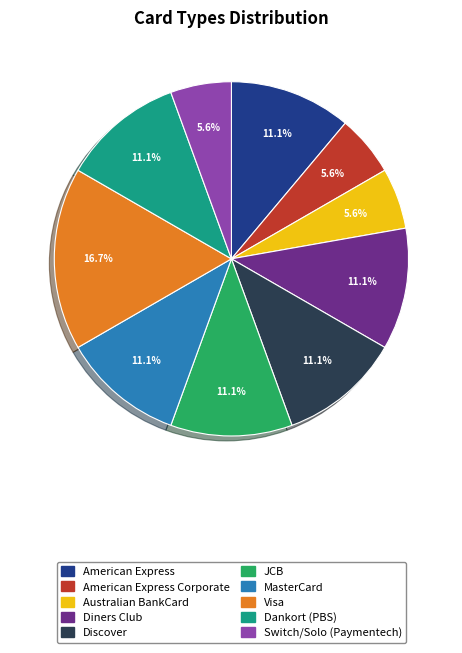

Is there a majority slice in this chart?

No